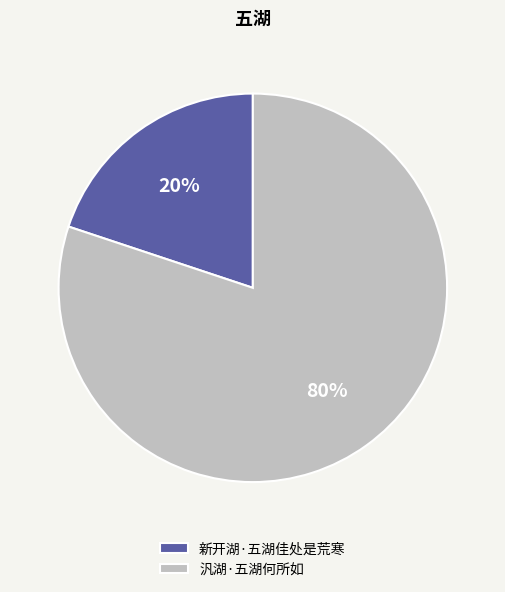

How many slices are in this pie chart?

2